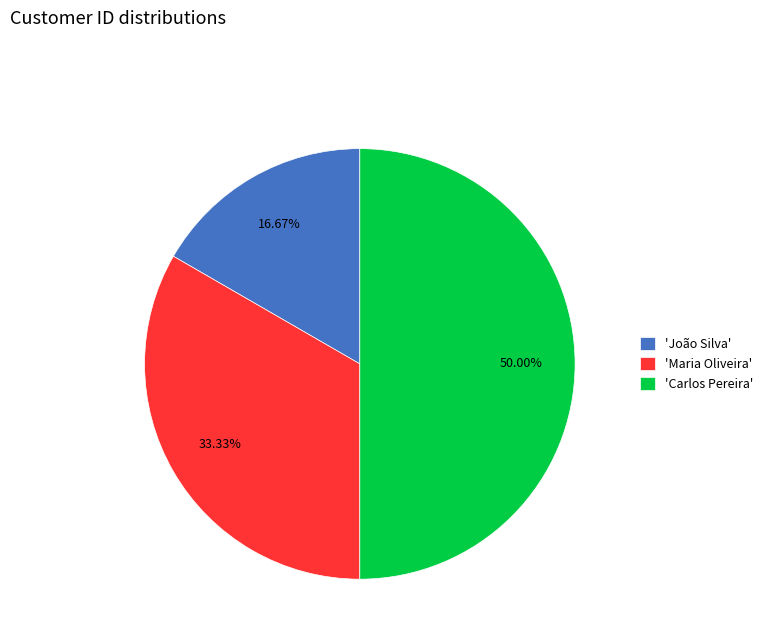

Does 'João Silva' account for over 50% of the chart?

No